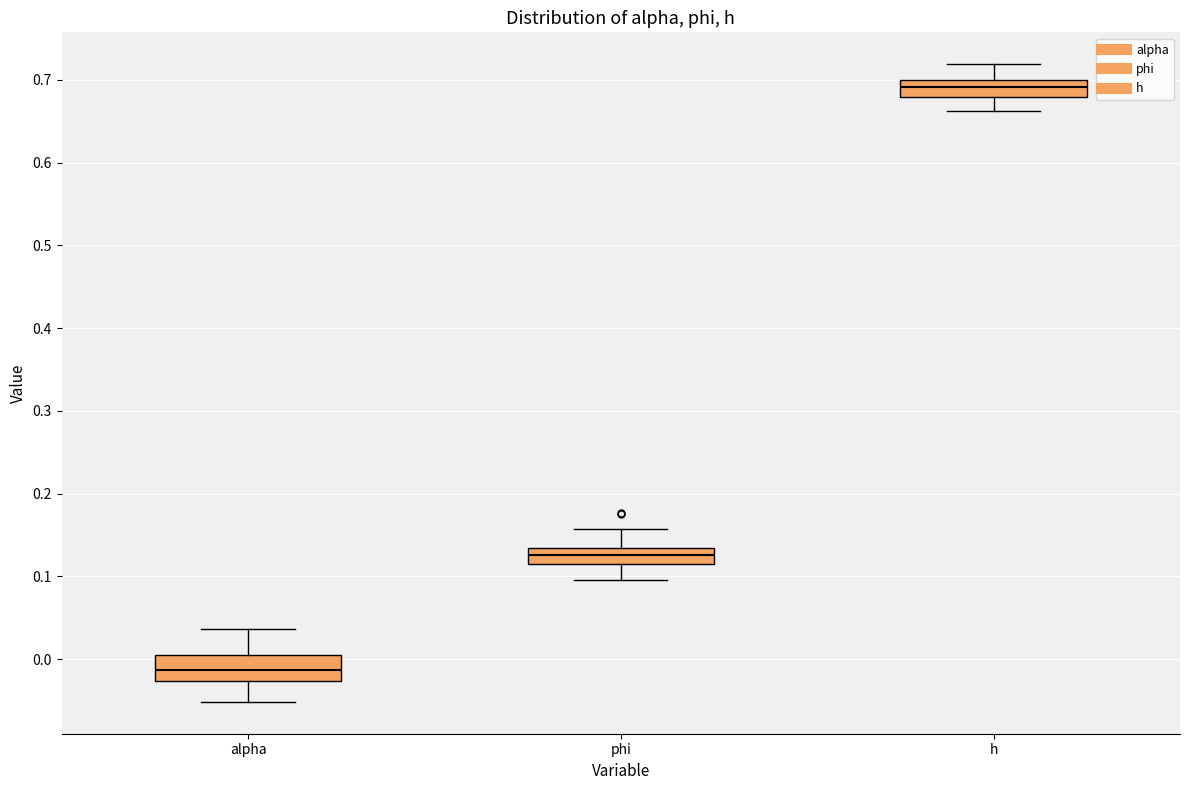

Where does the upper whisker of the box for alpha end on the y-axis? The values are not printed on the chart, so give them approximately, as read against the axis.

0.04